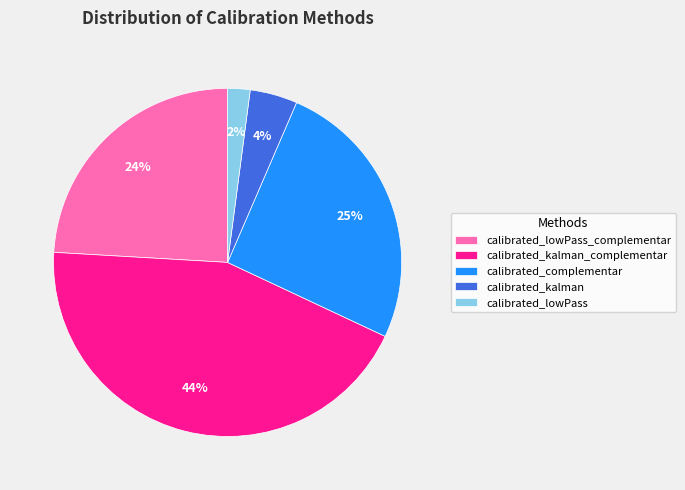

Which slice is the smallest?

calibrated_lowPass